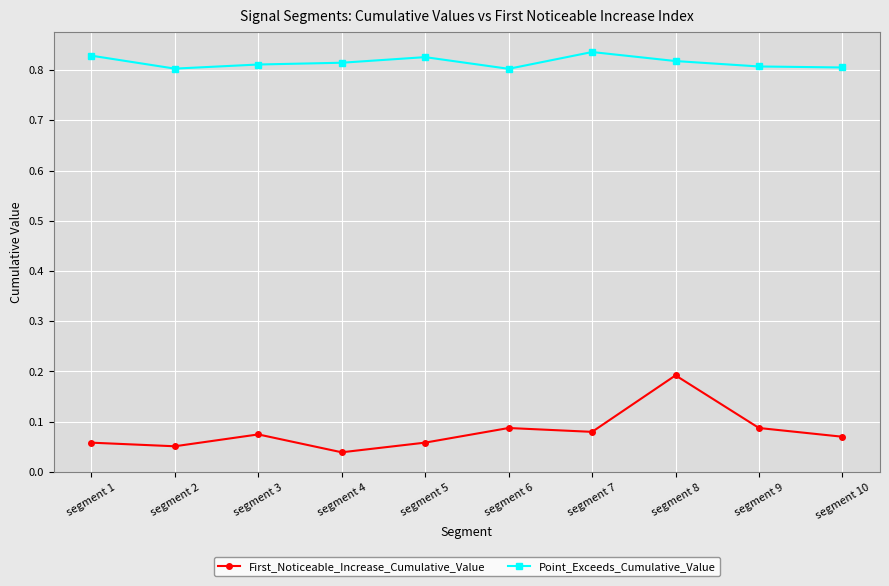

The value of Point_Exceeds_Cumulative_Value at segment 5 is 0.8. True or false?

True